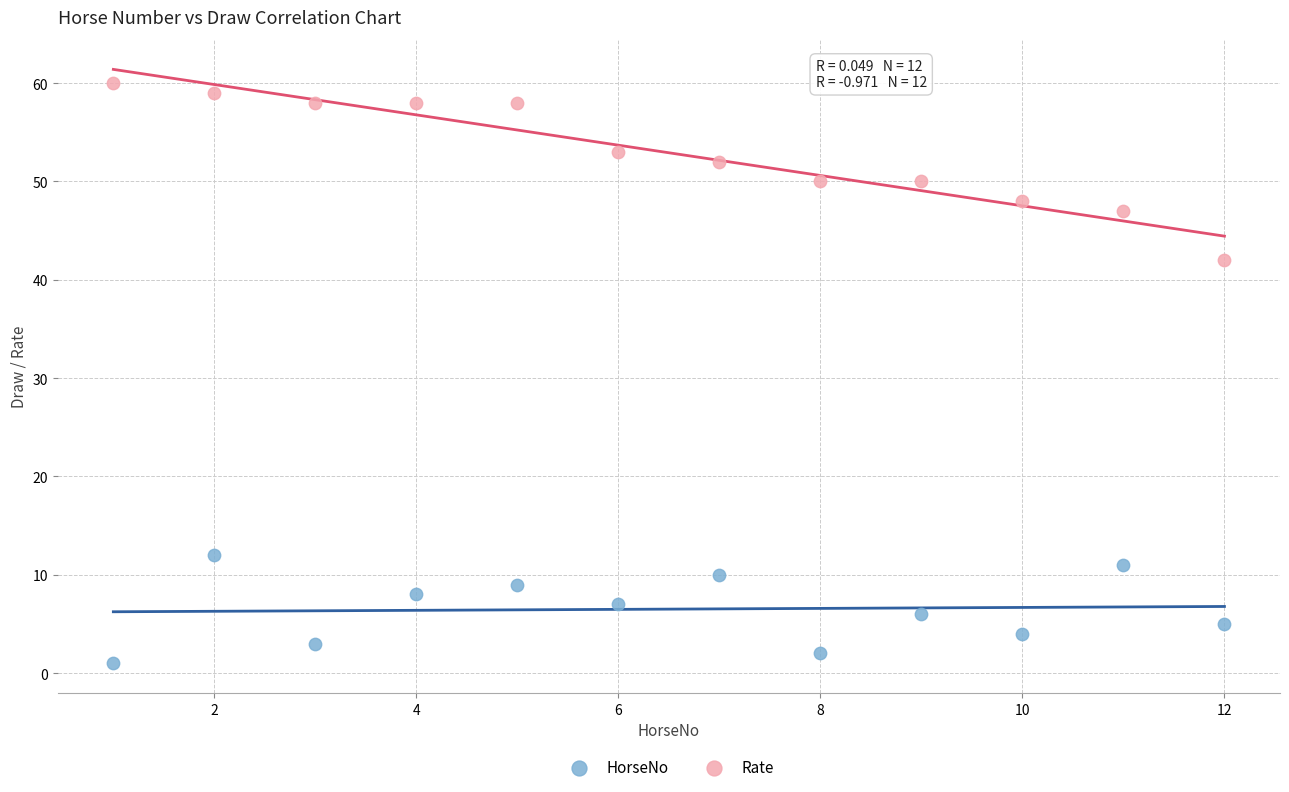

Which series reaches the minimum Y coordinate?

HorseNo